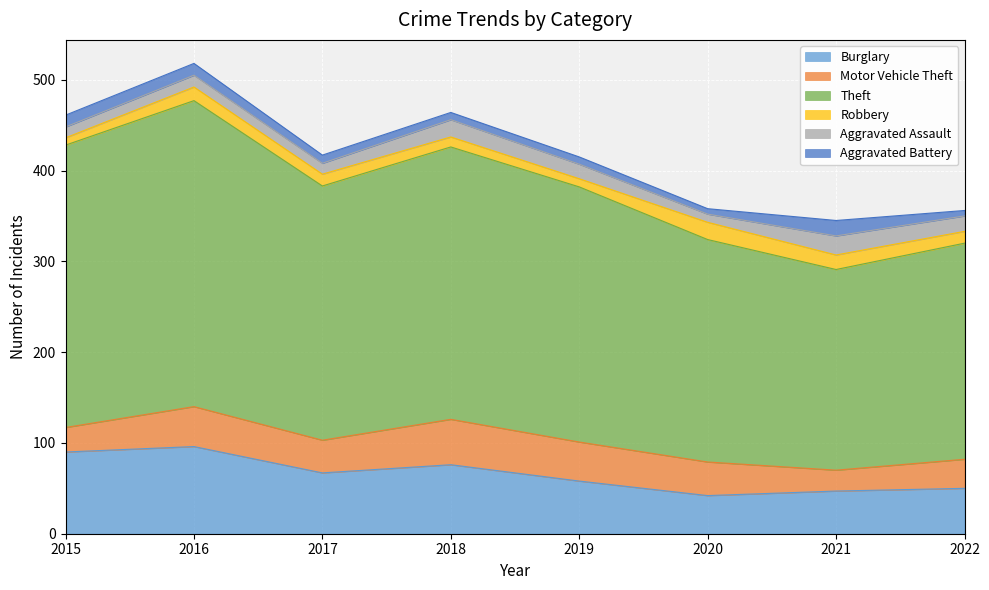

At how many categories does at least one series exceed 171?

8